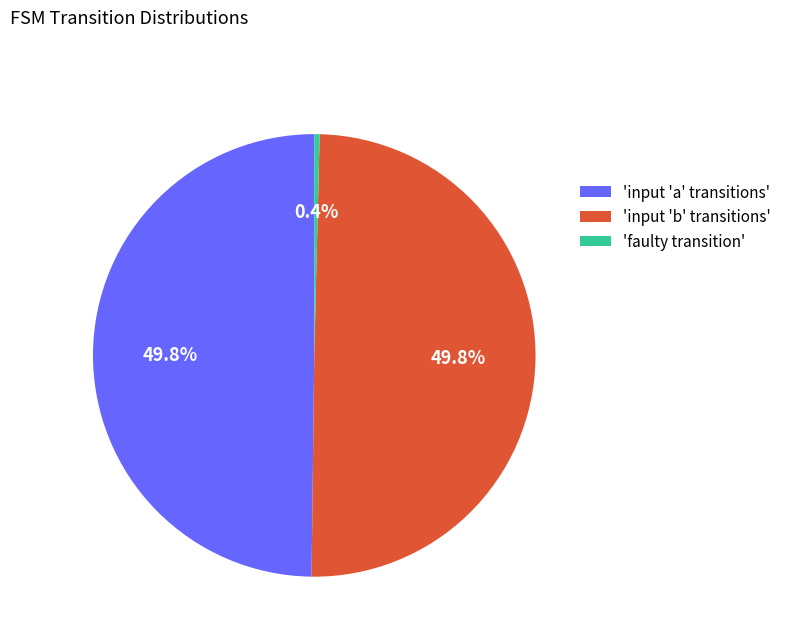

Which category has the smallest portion of the pie?

'faulty transition'